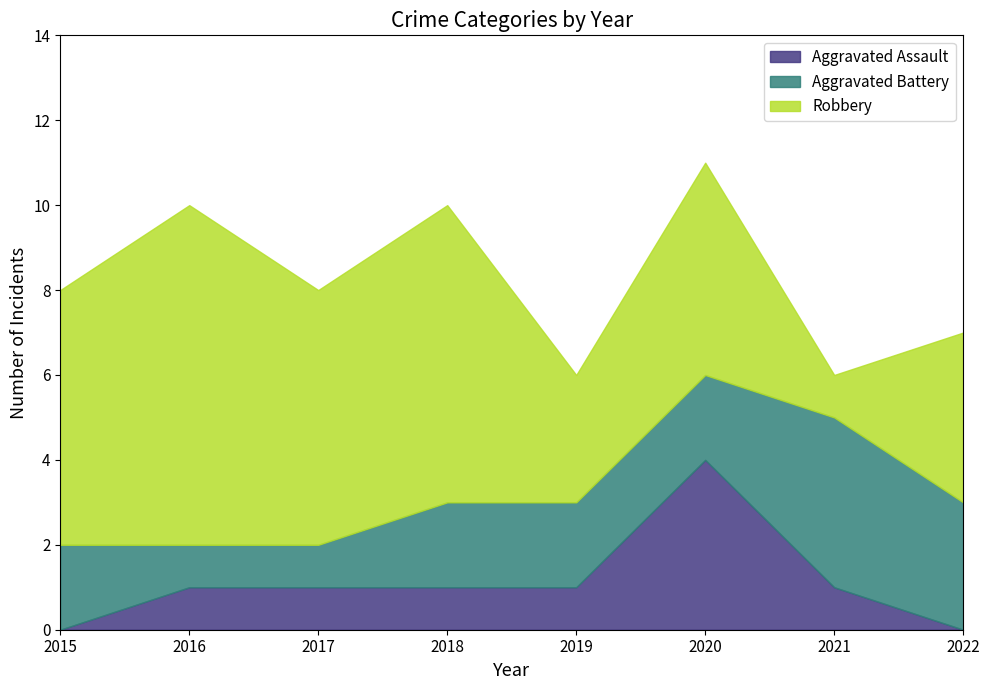

Reading right to left, transcribe all the data shown in this chart.

Aggravated Assault: 0	1	4	1	1	1	1	0
Aggravated Battery: 3	4	2	2	2	1	1	2
Robbery: 4	1	5	3	7	6	8	6